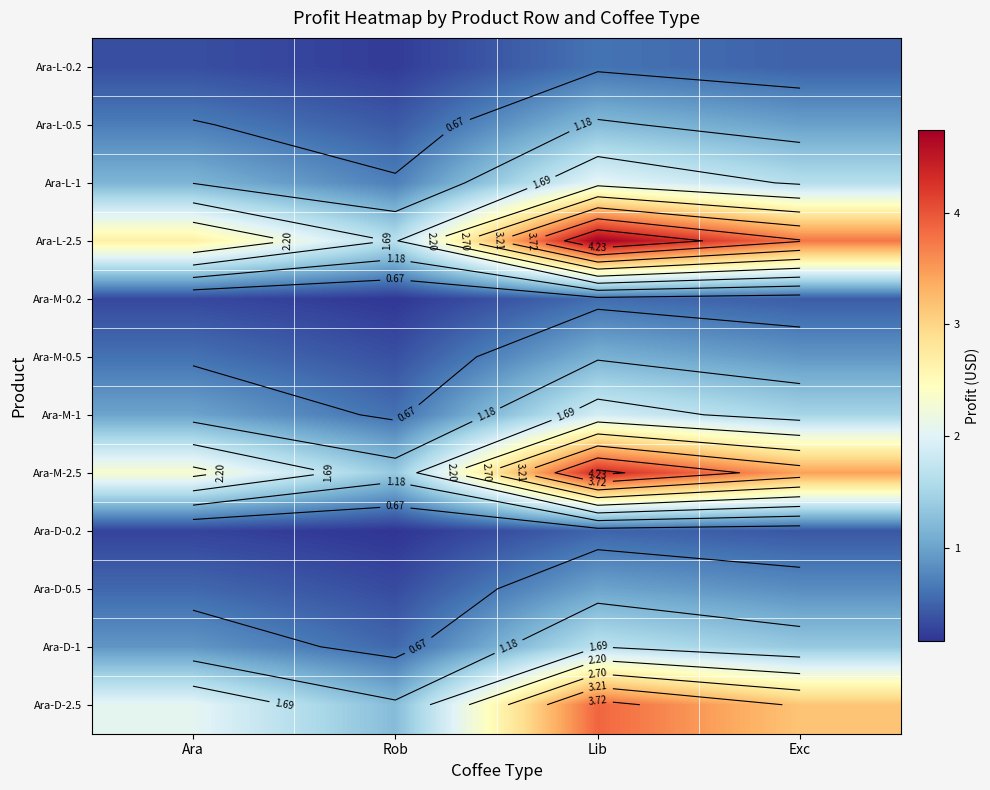

How many data points in Ara-D-2.5 are above 3?

2